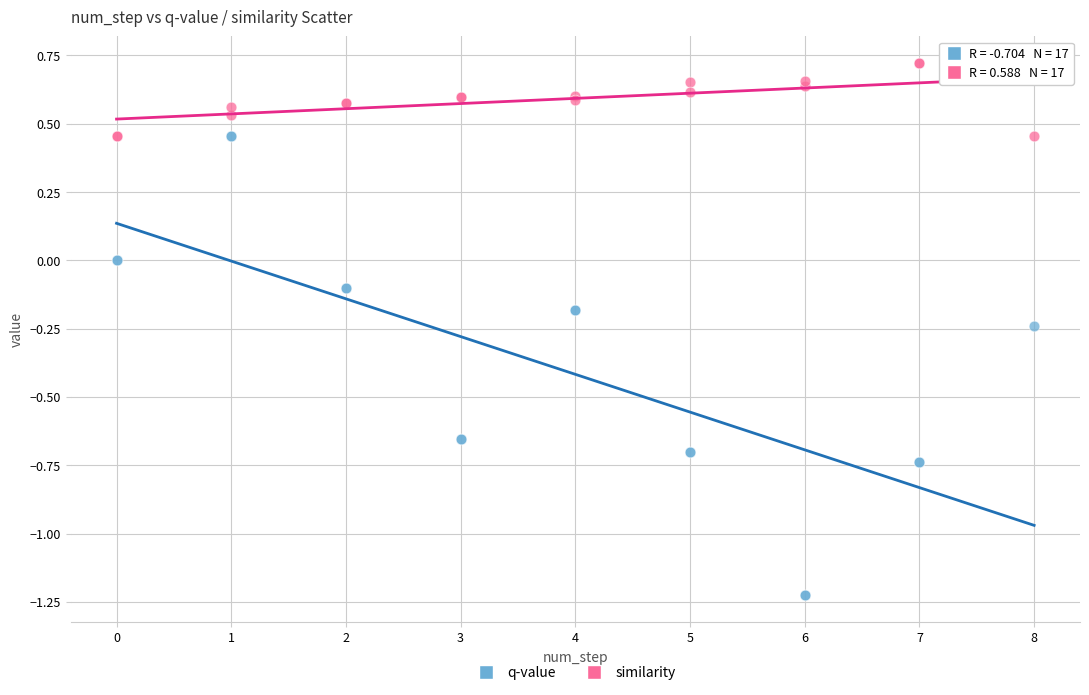

Which series has the largest Y range (max minus min)?

q-value